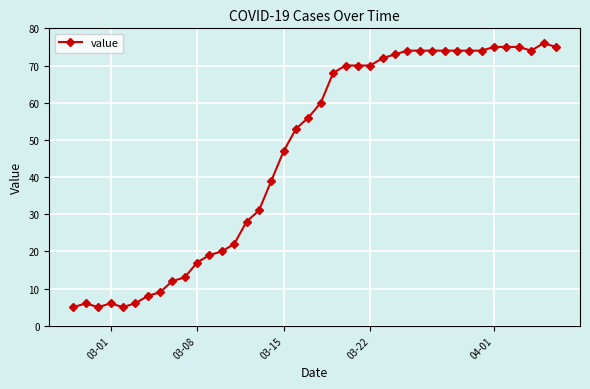

What is the value of the 32nd point from the left?

74